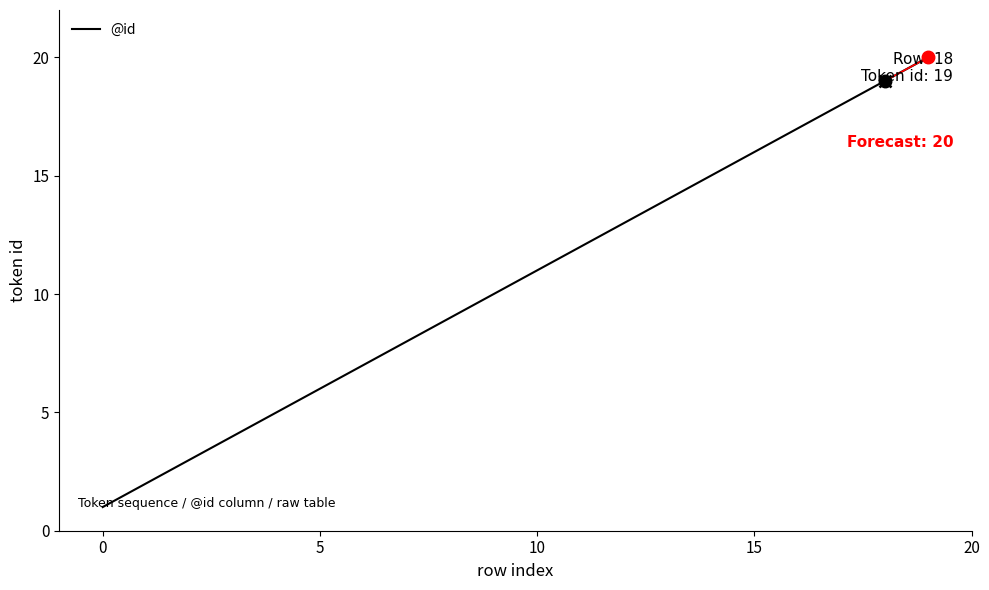

What is the difference between the maximum and minimum values?

19